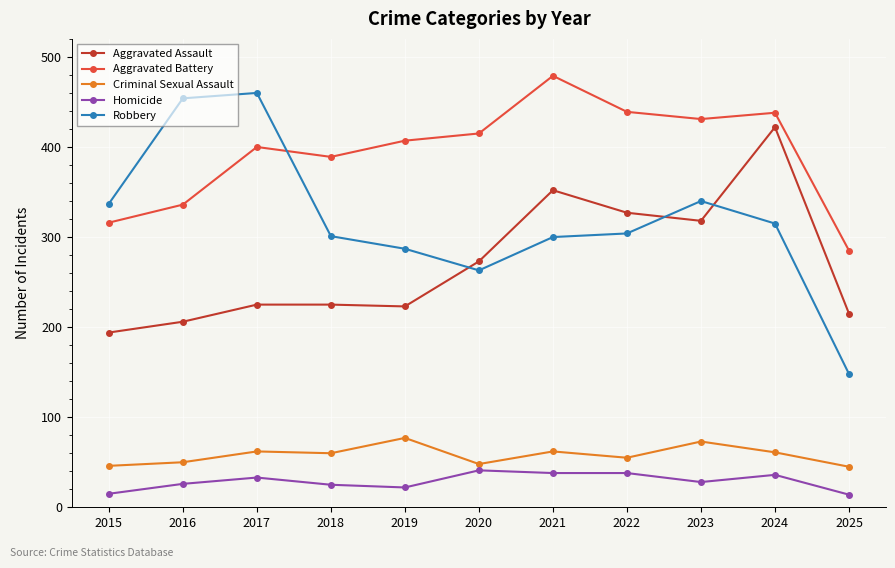

What is the value of the Aggravated Assault point at the 6th from the left?

273